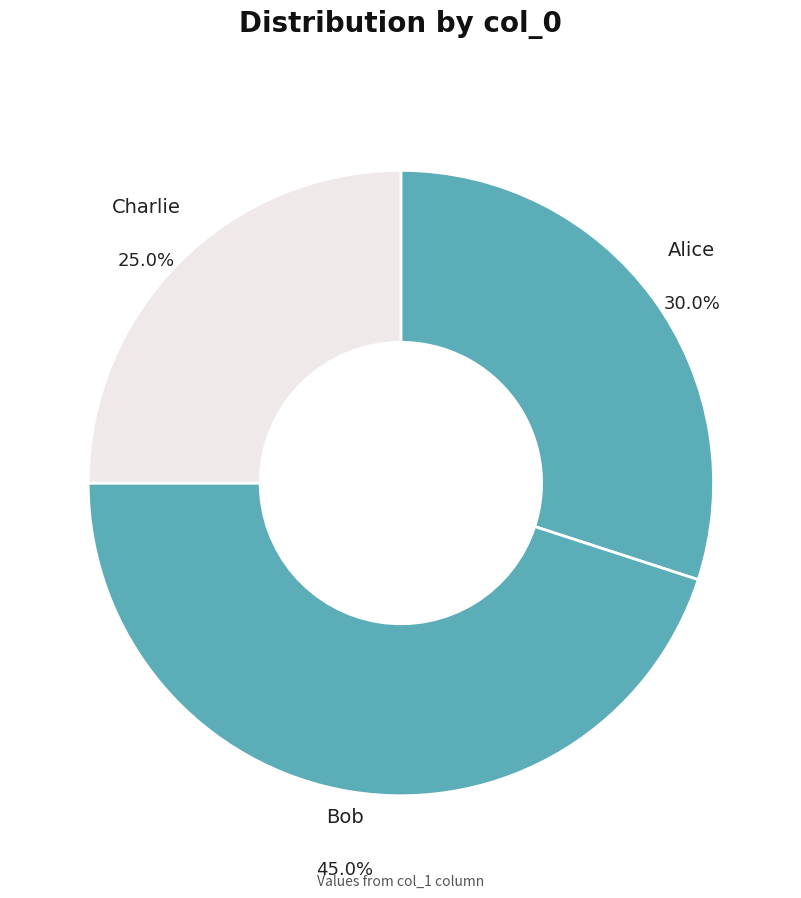

Rank the categories by value from highest to lowest.

Bob, Alice, Charlie